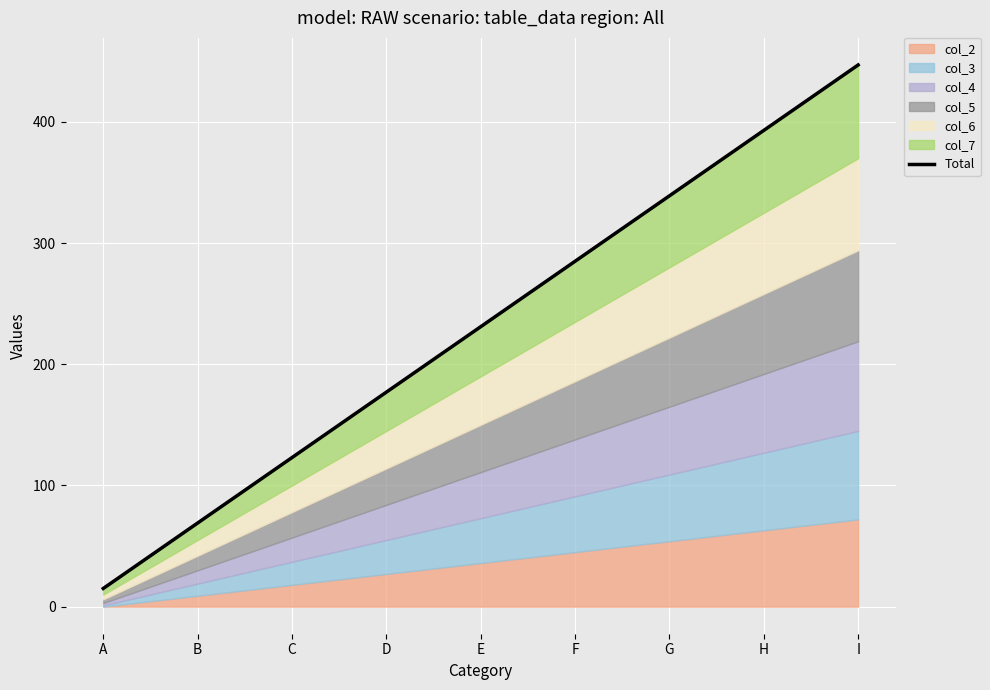

Between H and I, which is larger?

I